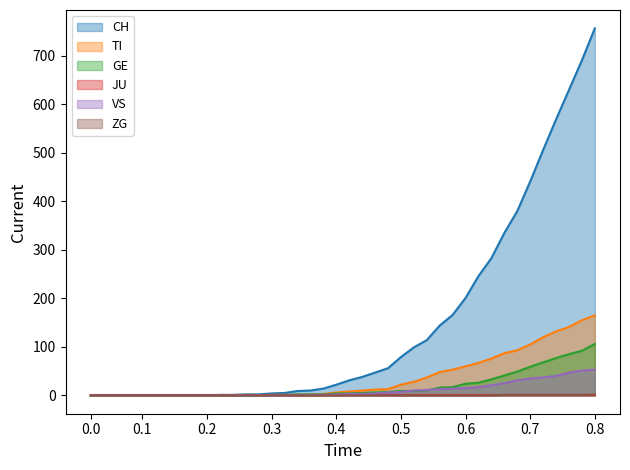

What is the average value of the GE series?

19